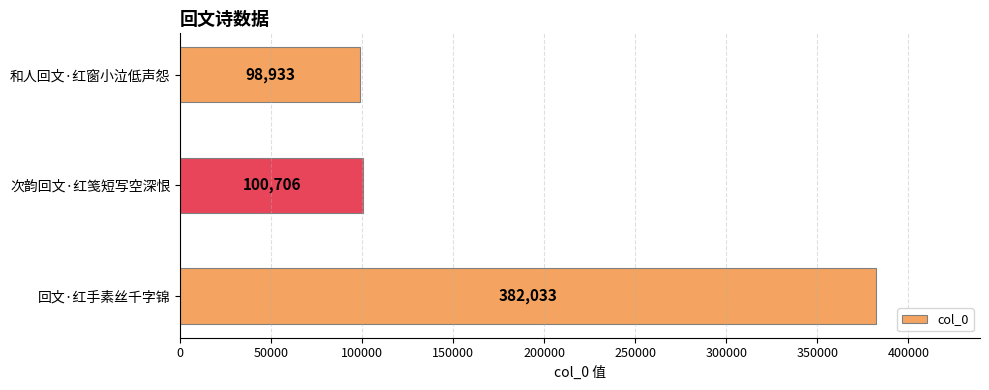

What is the greatest value displayed?

382033